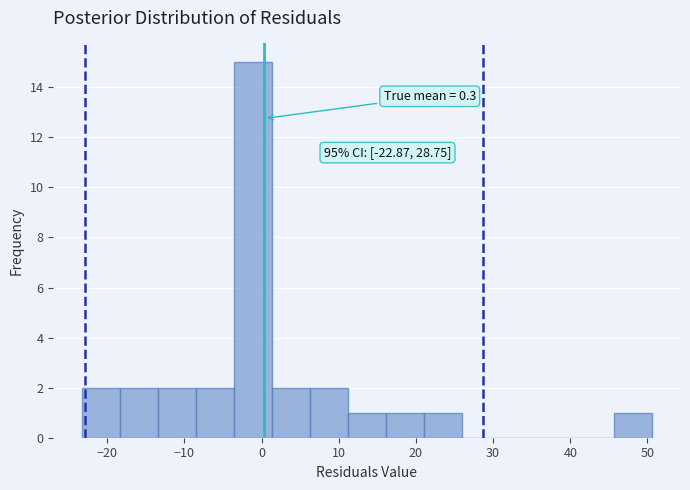

Over which range of the x-axis is the bar tallest?

-4 to 1